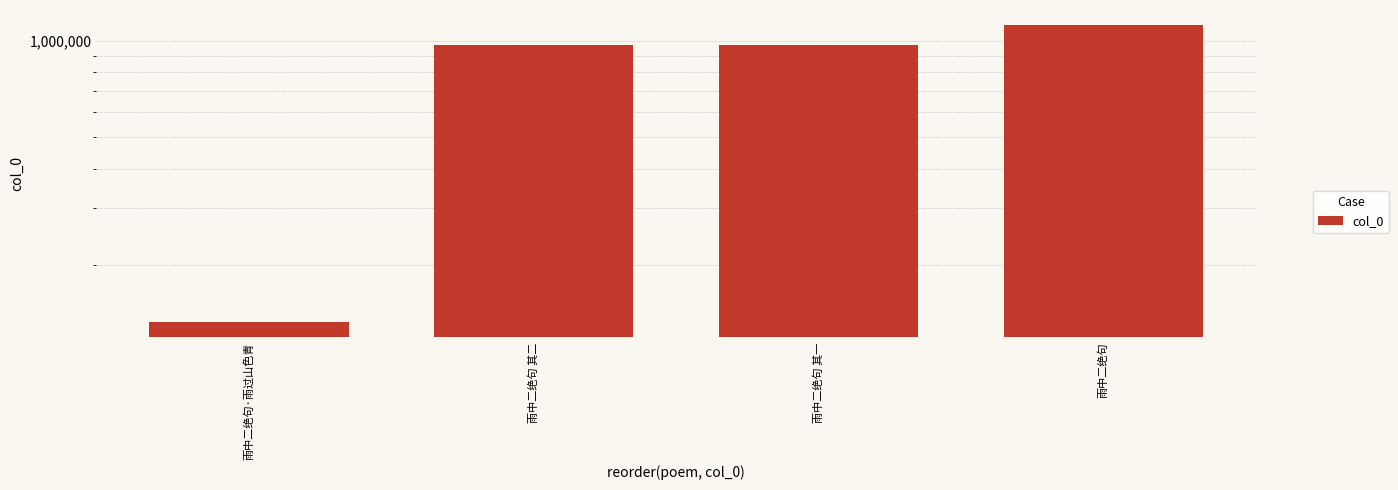

List the labels in order of value, largest first.

雨中二绝句, 雨中二绝句 其一, 雨中二绝句 其二, 雨中二绝句·雨过山色青